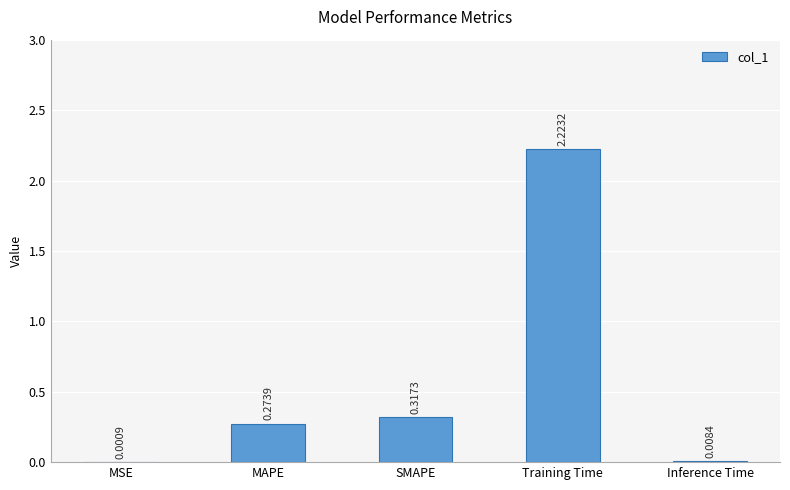

At which label is the value closest to 1?

SMAPE